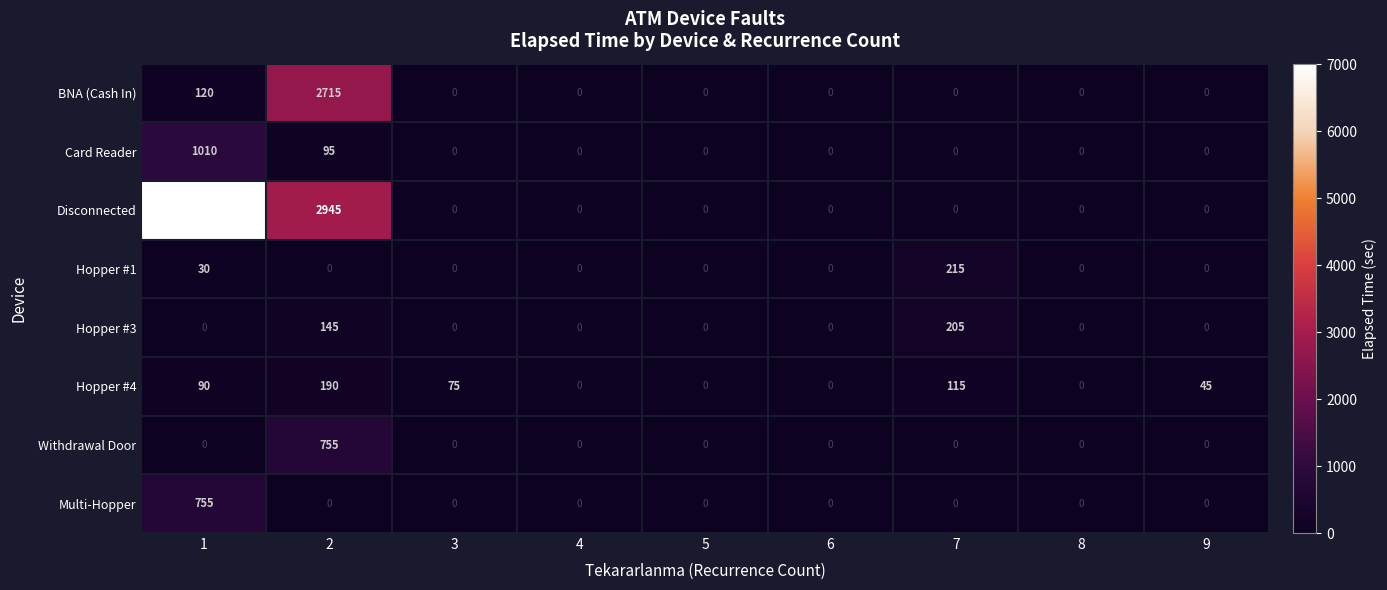

What is the approximate value of Hopper #1 at 7, to the nearest 10?

220